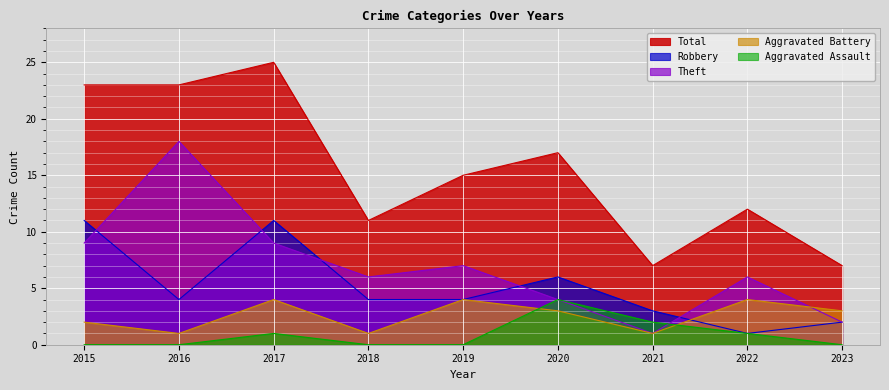

Reading right to left, list all the values displayed in this chart.

Aggravated Assault: 0	1	2	4	0	0	1	0	0
Aggravated Battery: 3	4	1	3	4	1	4	1	2
Robbery: 2	1	3	6	4	4	11	4	11
Theft: 2	6	1	4	7	6	9	18	9
Total: 7	12	7	17	15	11	25	23	23